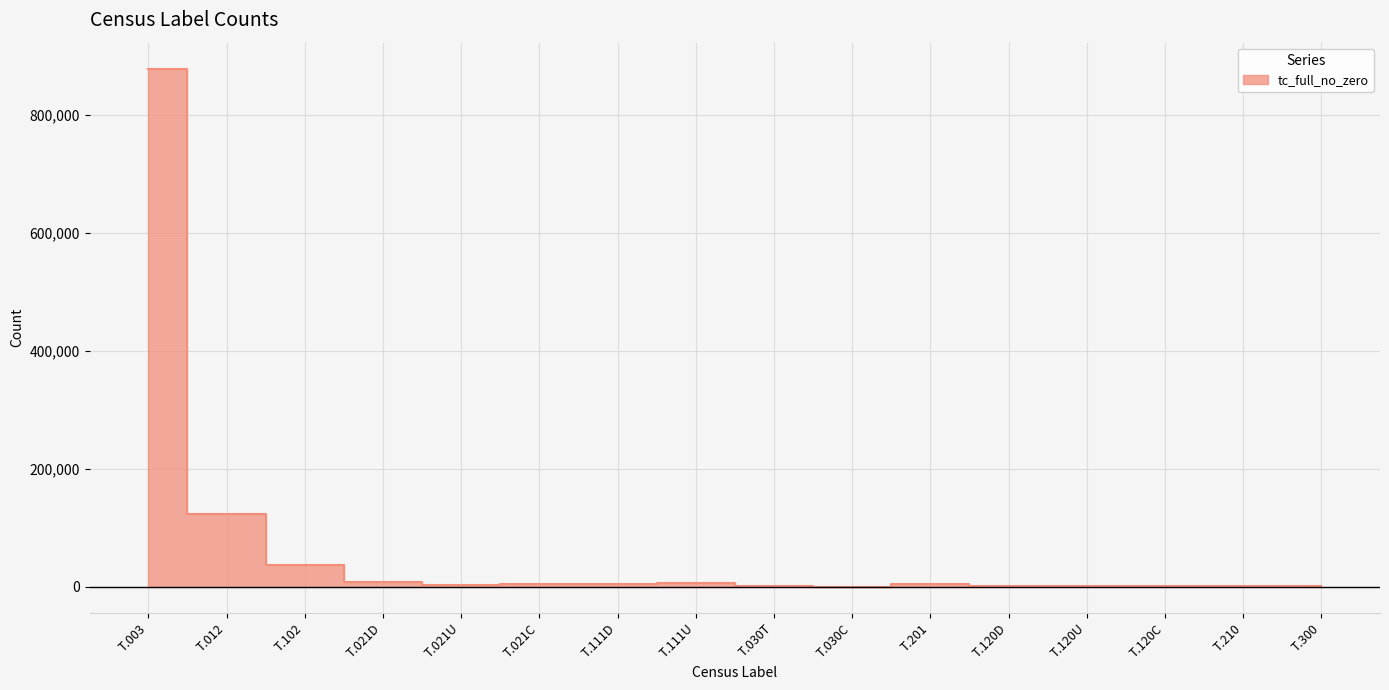

How many interior local valleys (lower than both neighbors) does the data have?

5